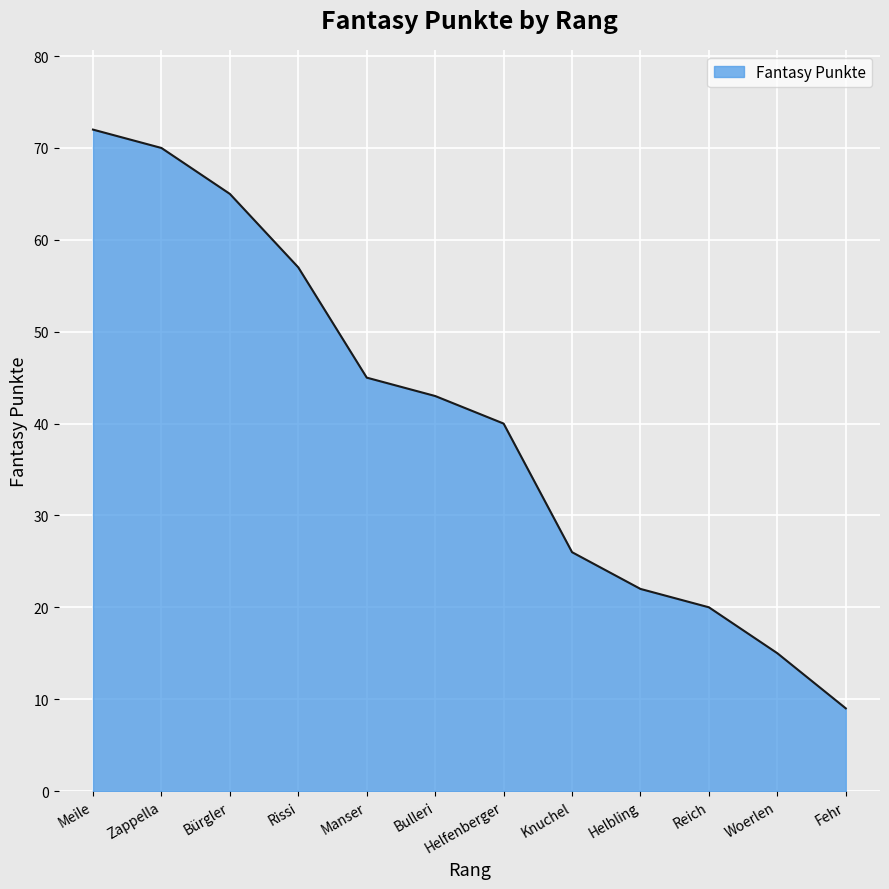

What is the difference between the values at Helbling and Meile?

50